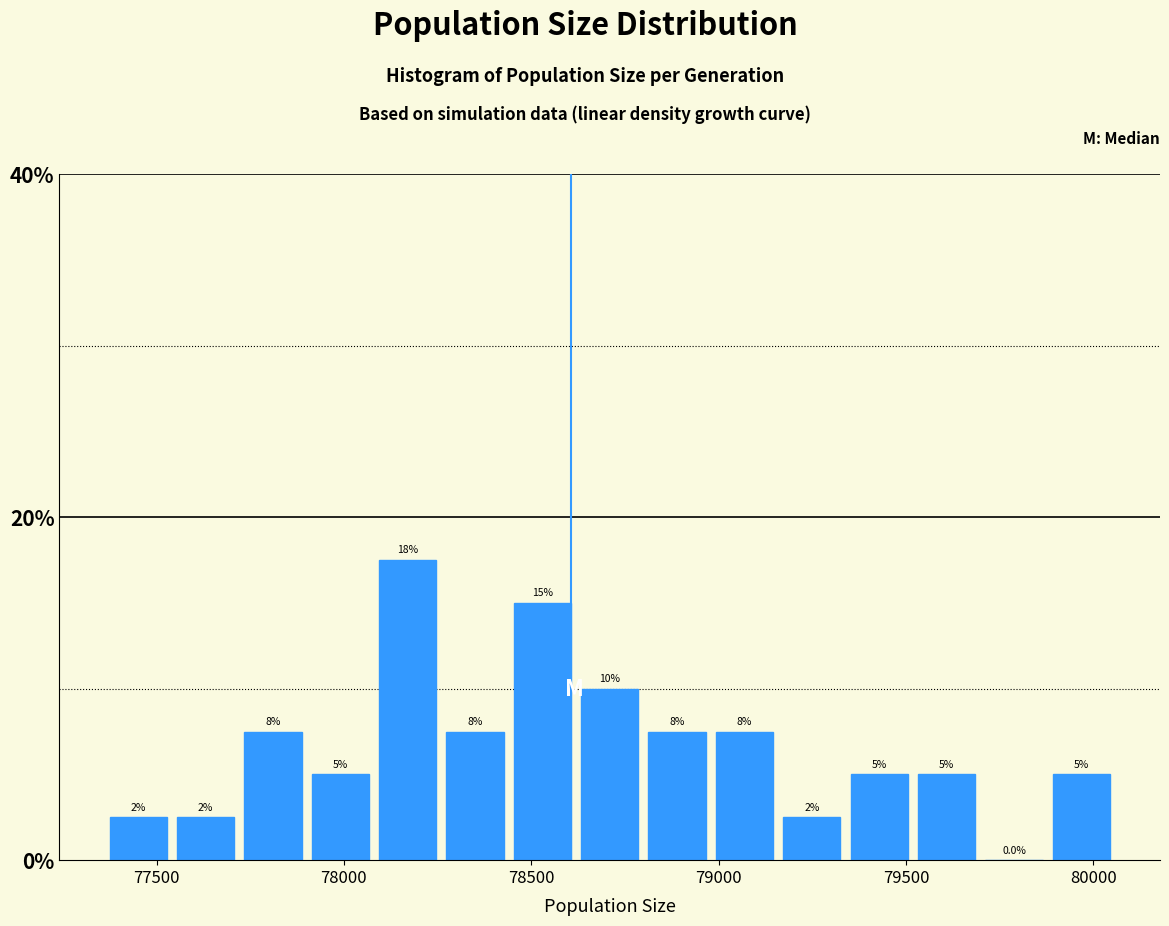

Around what value on the x-axis is the tallest bar? Give the approximate position of its centre, as read against the axis.

78150